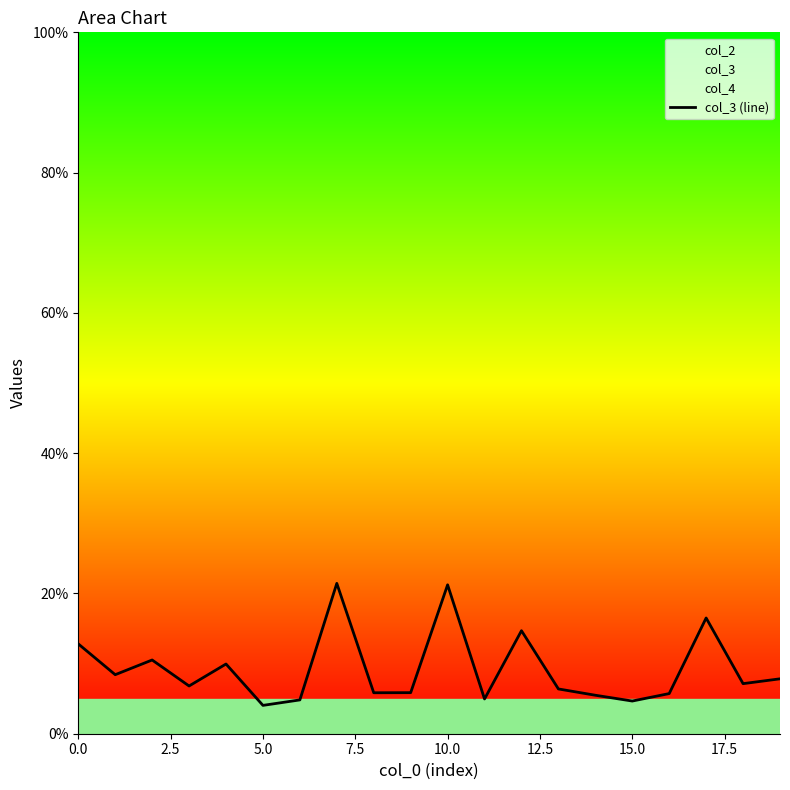

What is the maximum value shown in the chart?

21.4